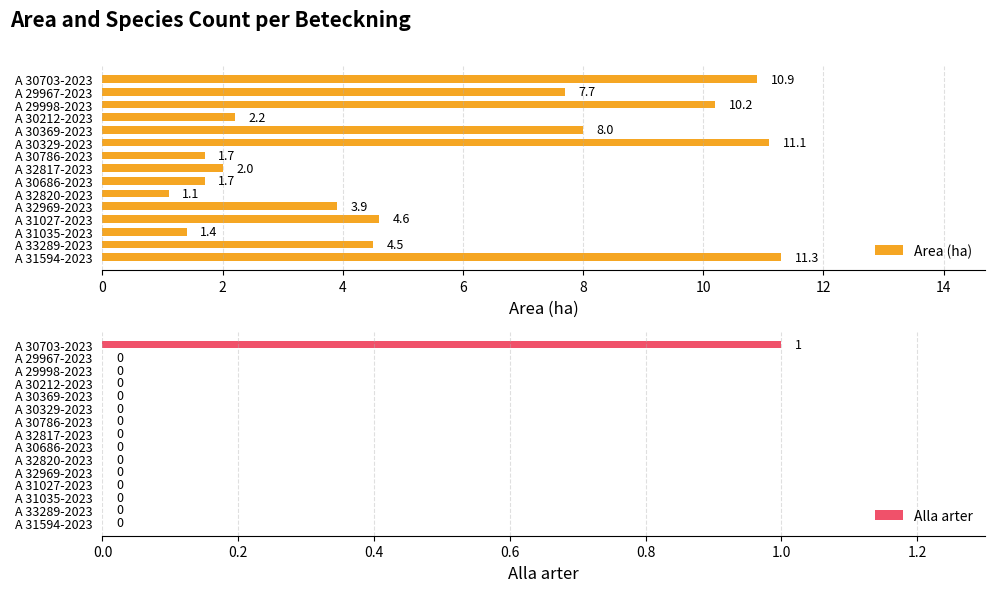

At how many categories does at least one series exceed 7?

6